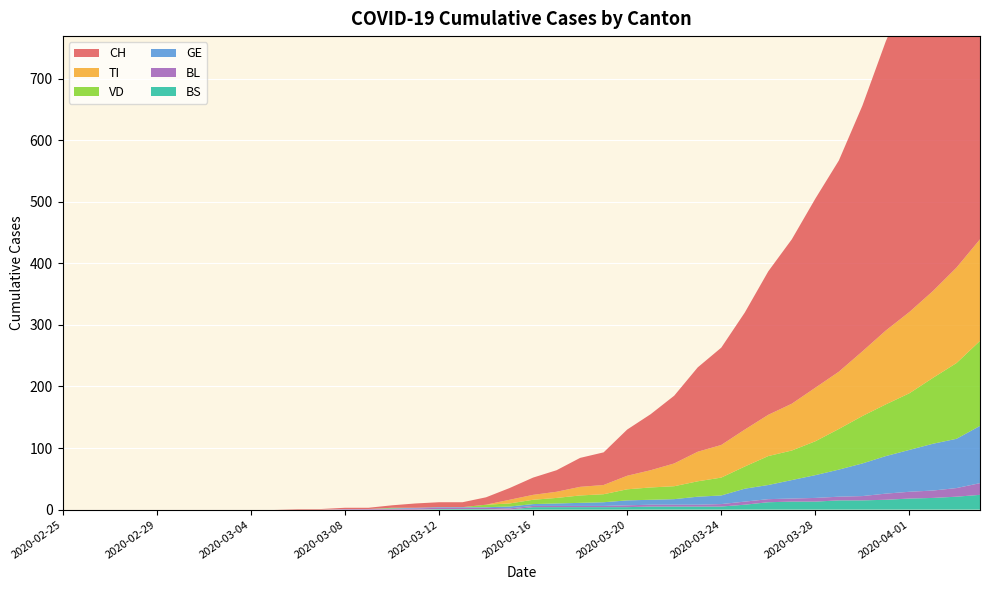

Reading left to right, what are all the values shown in this chart?

CH: 0	0	0	0	0	0	0	0	0	0	1	1	2	2	4	7	8	8	12	19	28	35	47	53	75	91	110	137	158	190	233	267	307	343	399	470	527	580	640	712
VD: 0	0	0	0	0	0	0	0	0	0	0	0	0	0	1	0	0	0	4	5	7	9	12	13	18	20	21	25	29	36	47	48	55	66	77	84	92	107	123	138
GE: 0	0	0	0	0	0	0	0	0	0	0	0	0	0	1	1	1	1	1	3	3	4	5	6	8	8	9	13	14	21	23	30	37	44	53	61	68	76	80	93
TI: 0	0	0	0	0	0	0	0	0	0	0	0	0	0	0	0	0	0	0	6	8	10	14	15	22	28	37	48	53	60	67	76	87	93	105	120	132	141	155	165
BL: 0	0	0	0	0	0	0	0	0	0	0	0	1	1	1	2	2	2	2	2	2	2	2	2	3	3	3	3	4	5	5	5	6	6	7	10	11	12	14	19
BS: 0	0	0	0	0	0	0	0	0	0	0	0	0	0	0	0	1	1	1	0	4	4	4	4	4	5	5	5	5	8	12	13	13	15	15	16	18	19	21	24